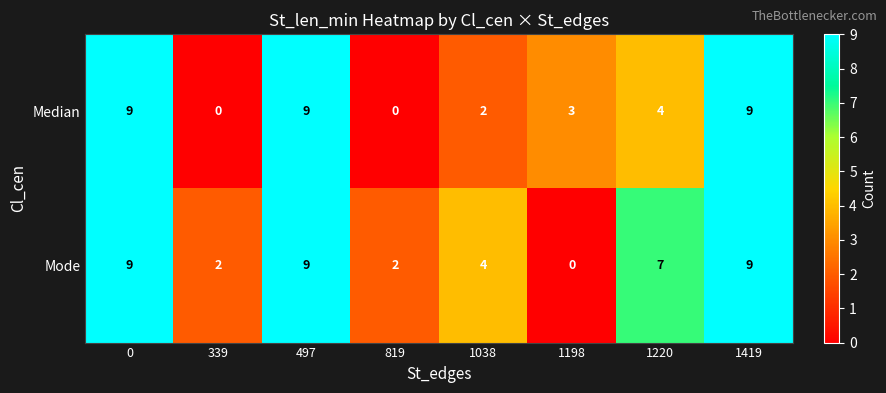

How many values in the Mode series are below 7?

4